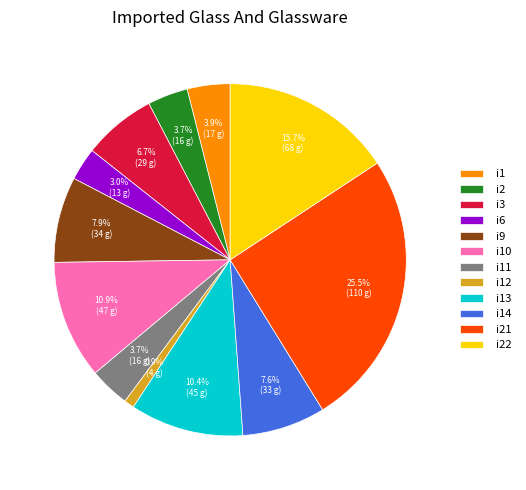

Between i1 and i3, which is larger?

i3